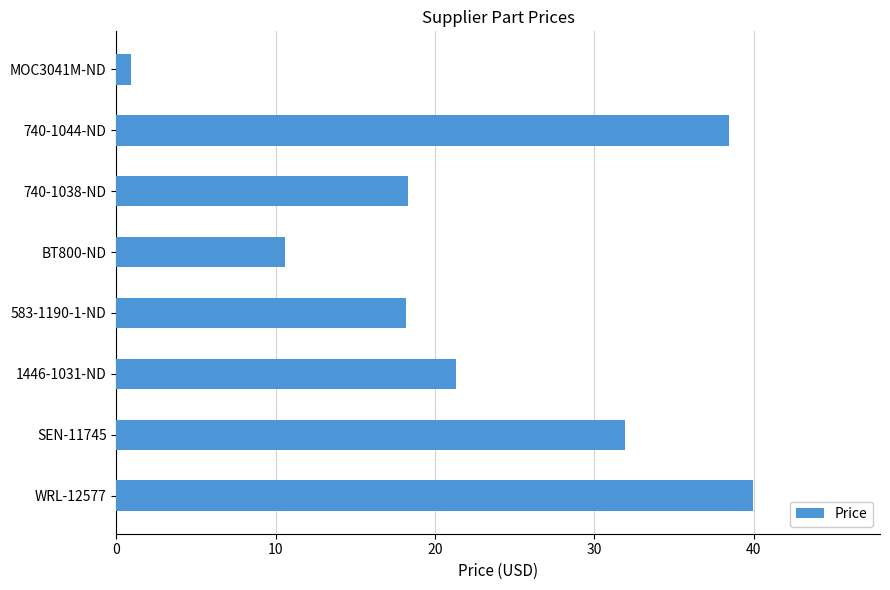

Is it true that the value at BT800-ND is 2.6?

False